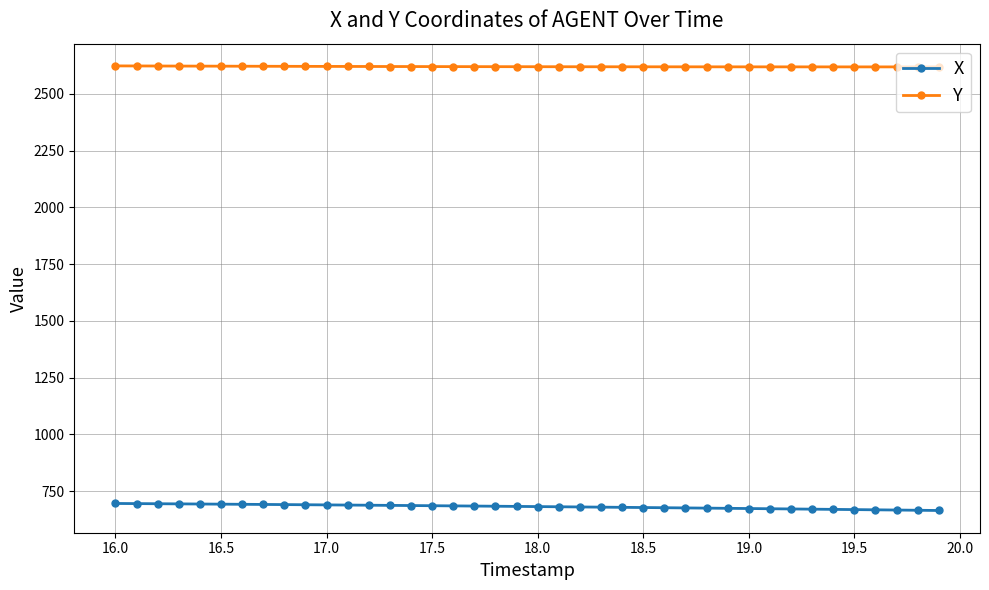

What is the lowest value of the X series?

664.3